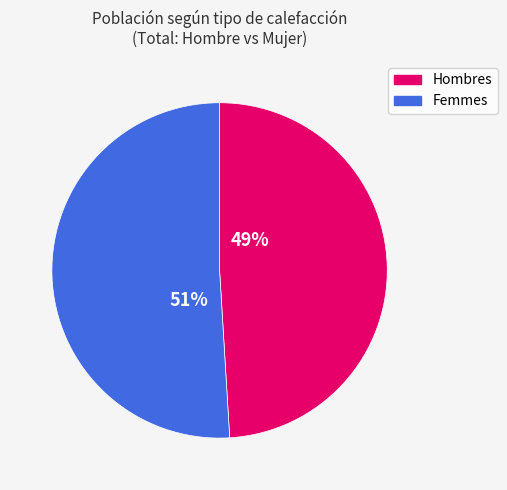

To the nearest percent, what is the difference between the largest and smallest slice percentages?

2%